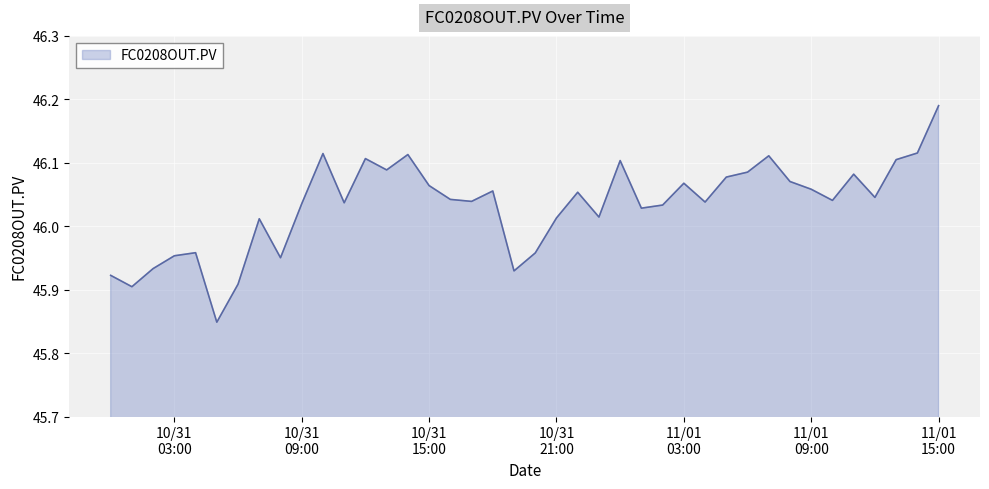

What is the difference between the maximum and minimum values?

0.3